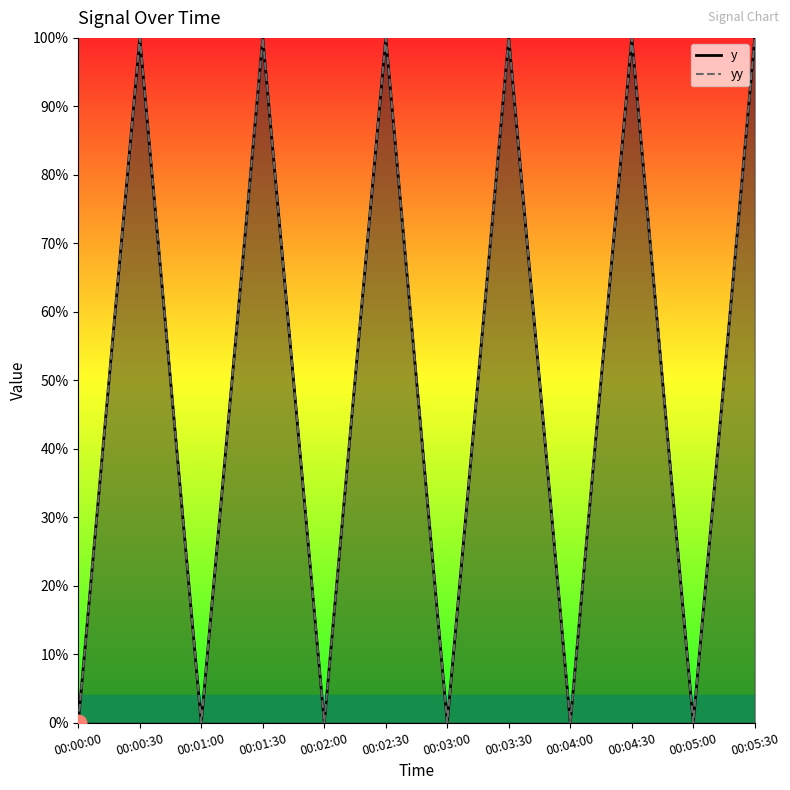

What are all the series names shown in the legend?

y, yy